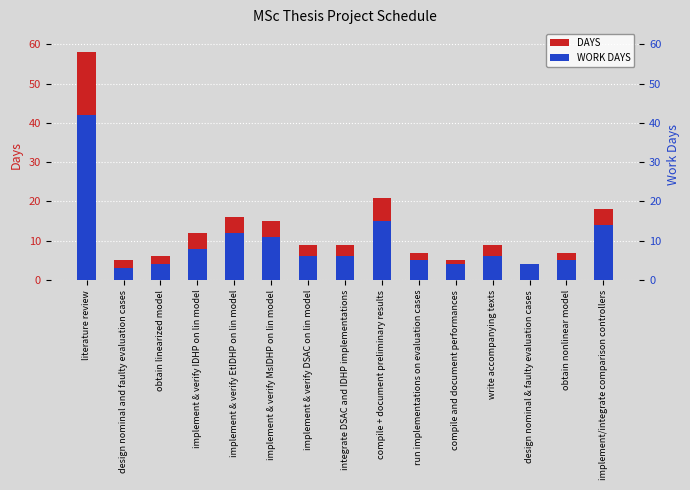

Which series has the largest total across all categories?

DAYS